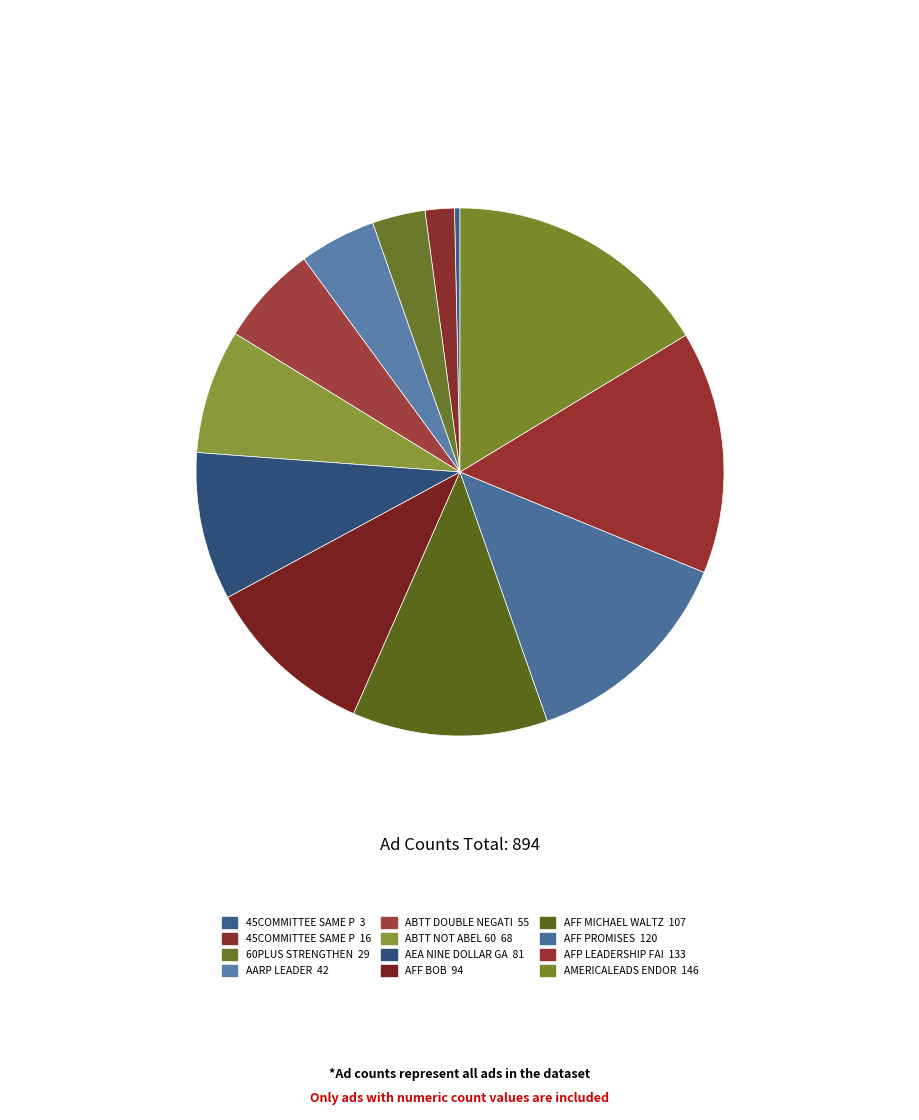

Is there any slice that represents more than half of the pie?

No